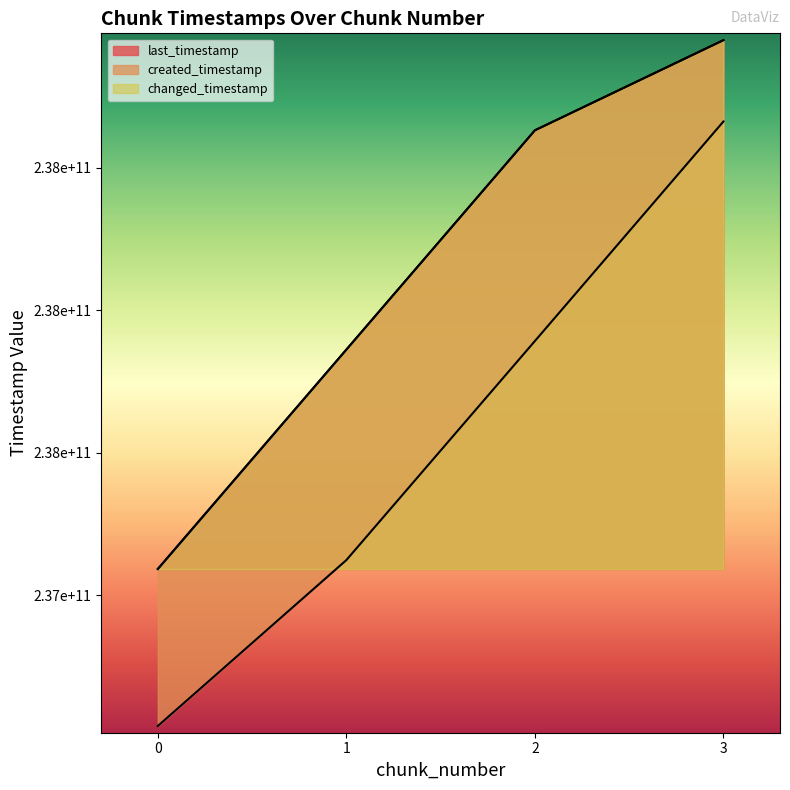

Rank the series by their maximum value, from highest to lowest.

last_timestamp, changed_timestamp, created_timestamp